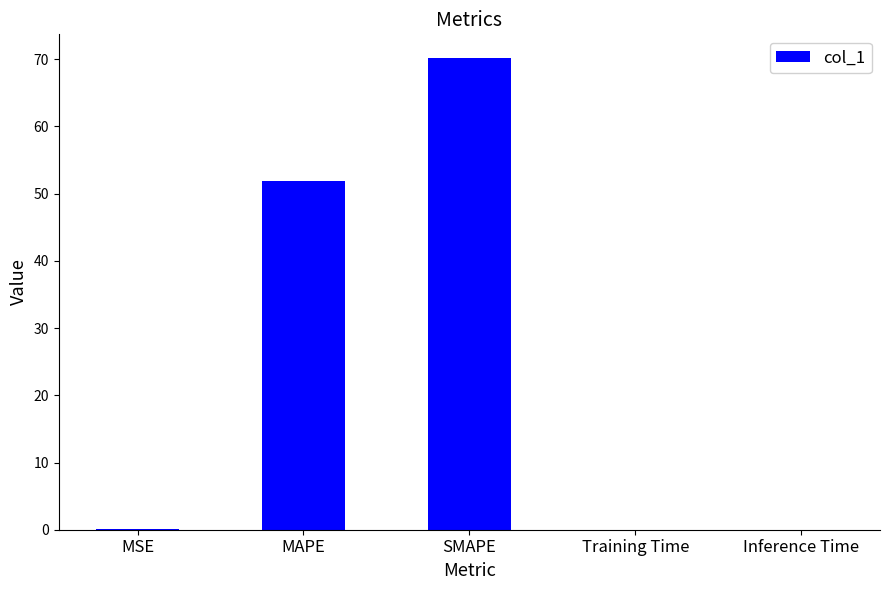

Where is the data nearest to the value 35?

MAPE